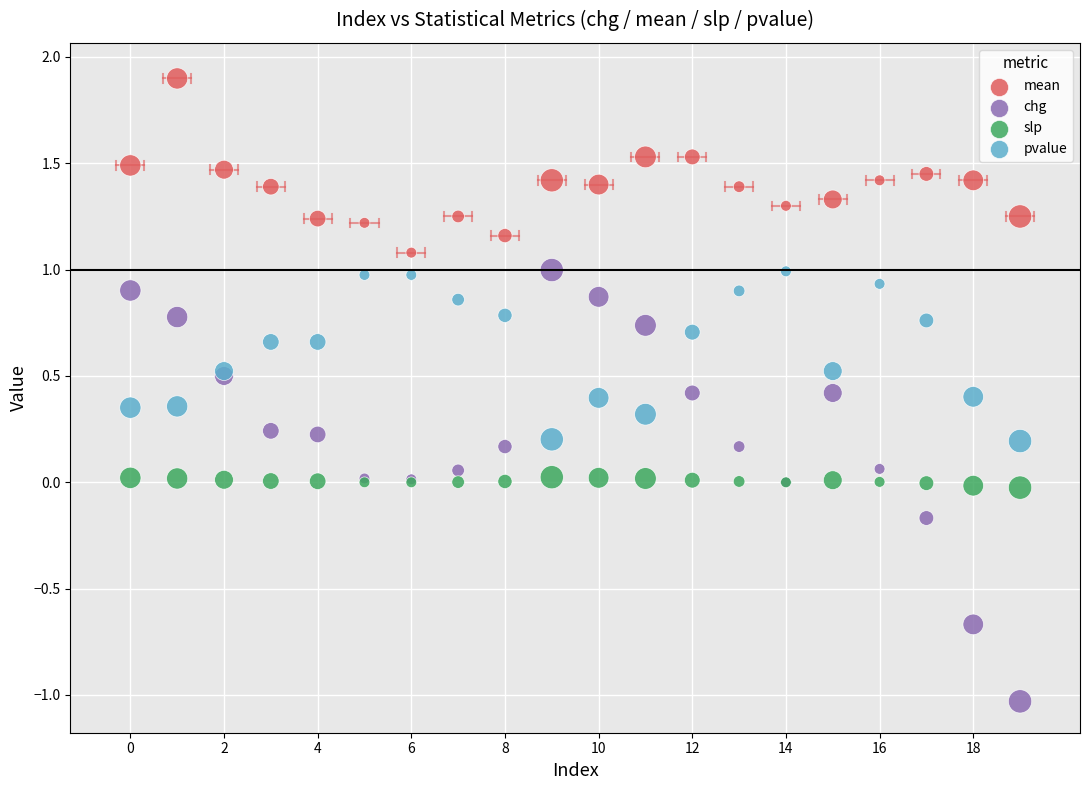

Which series has the largest Y range (max minus min)?

chg